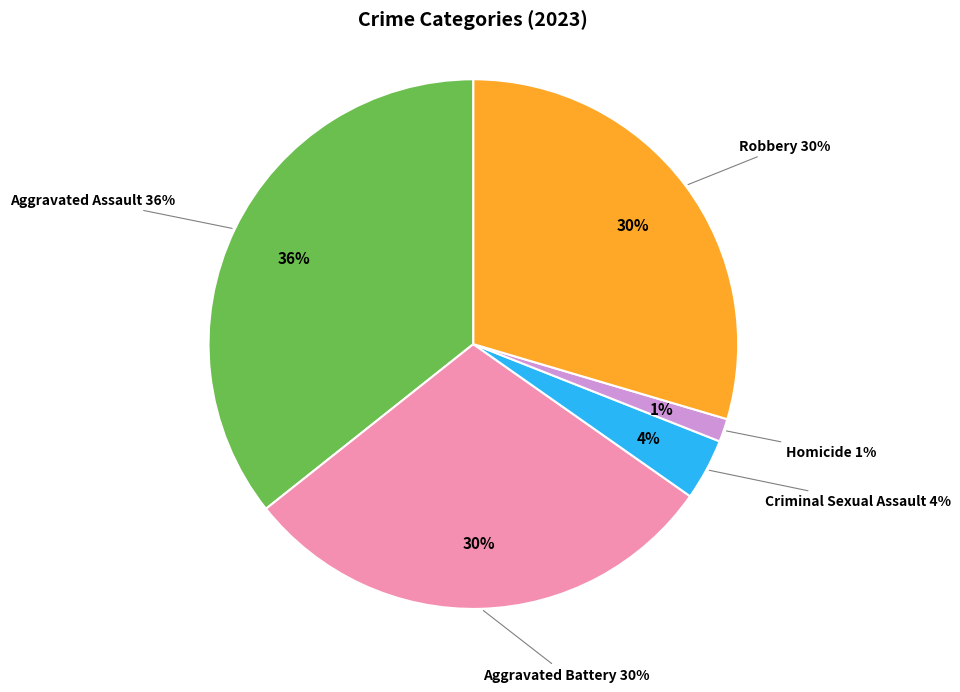

To the nearest percent, what percentage of the pie is Aggravated Assault?

36%